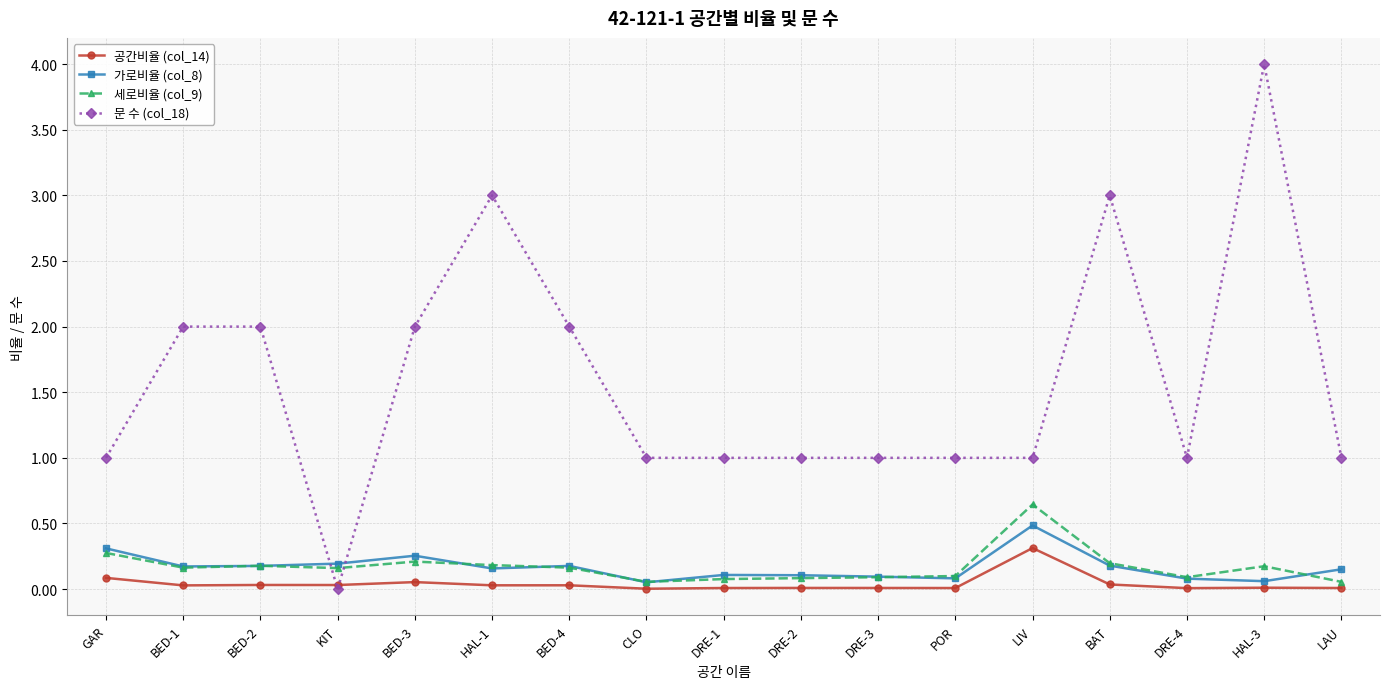

What is the sum of all 문 수 (col_18) values?

27.0